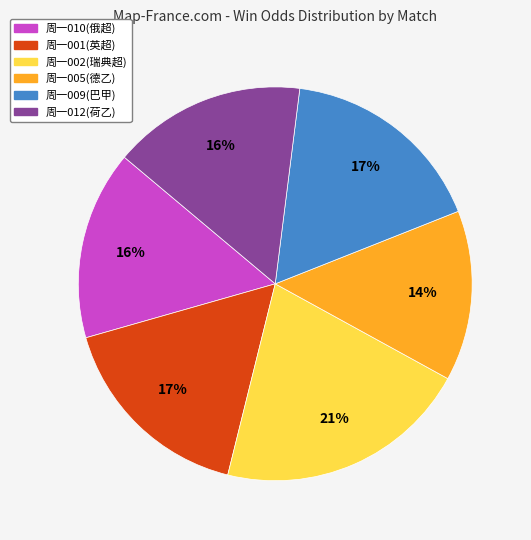

To the nearest percent, what percentage of the pie is 周一009(巴甲)?

17%